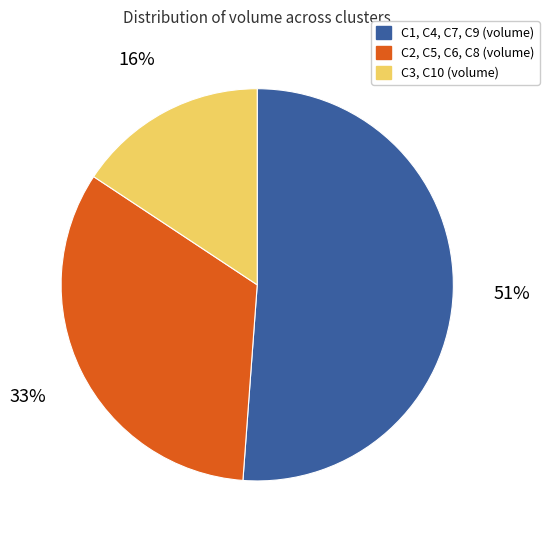

Does any single category account for the majority?

Yes